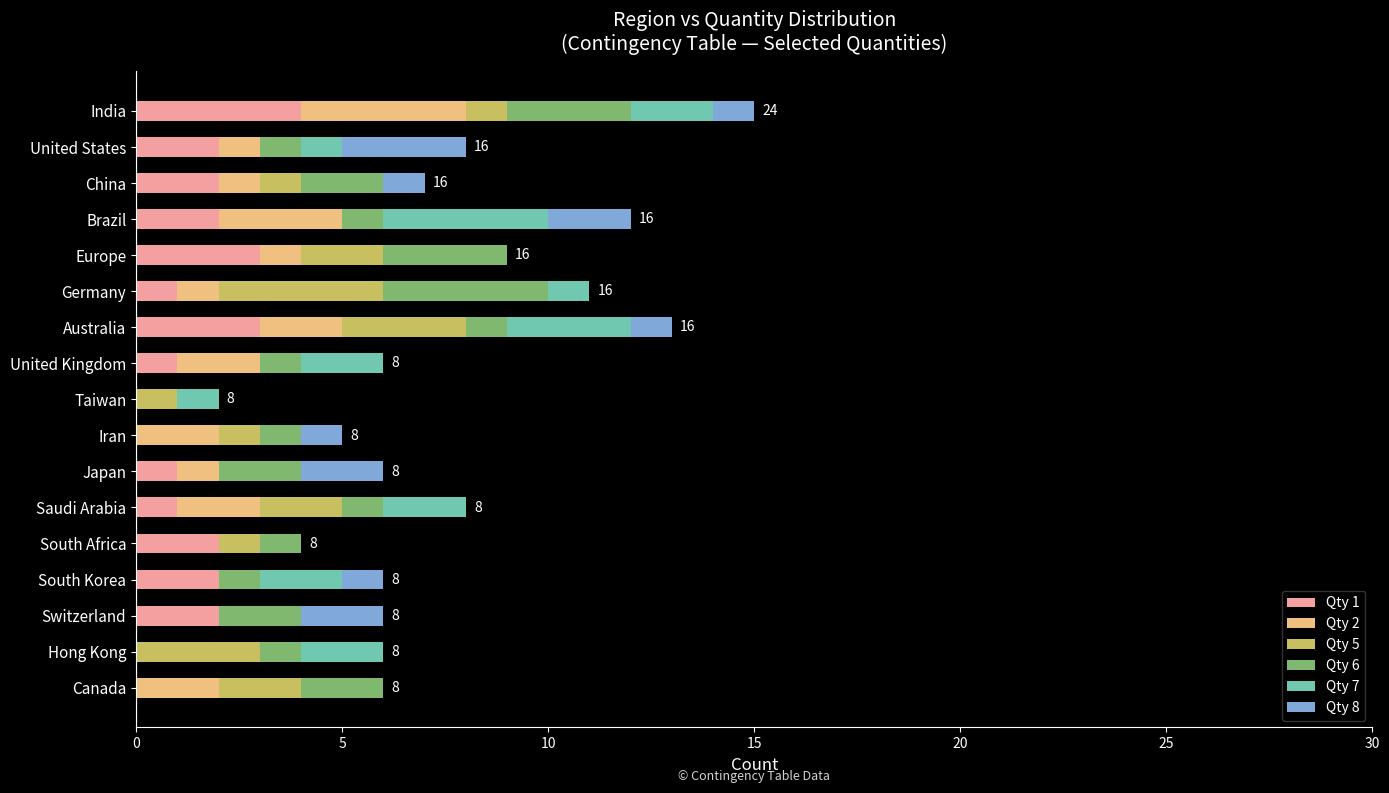

Which category has the highest value in the Qty 1 series?

India